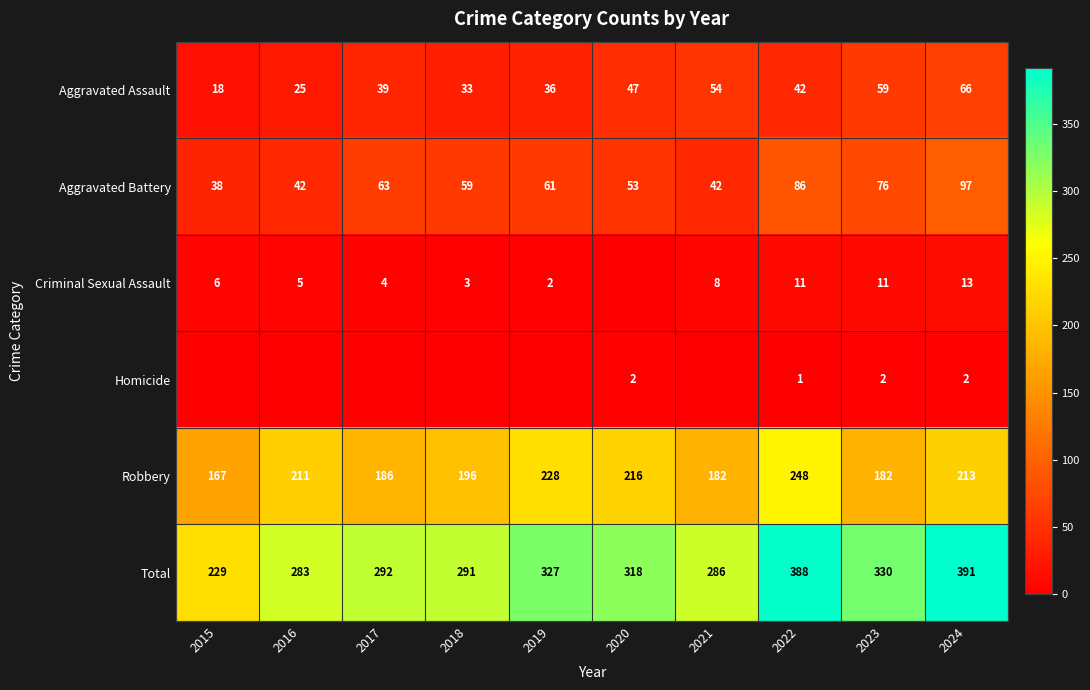

How many values in the Robbery series are below 211?

5